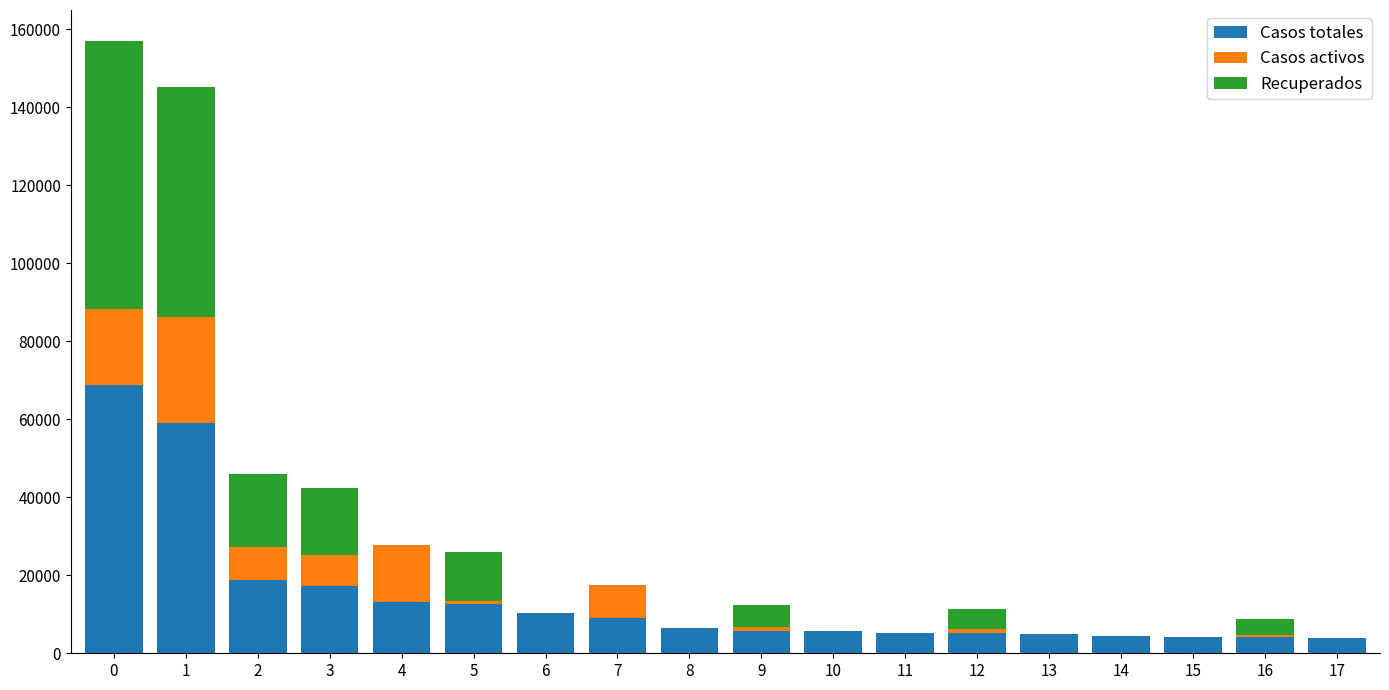

What is the maximum value for Casos totales?

68852